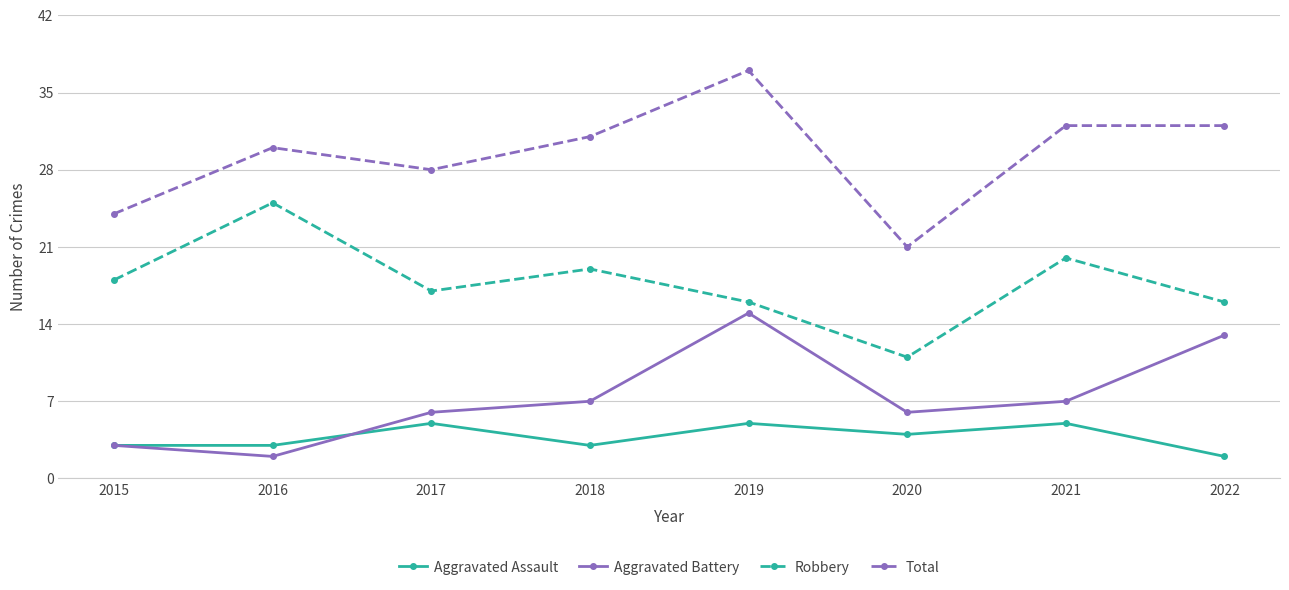

What are all the series names shown in the legend?

Aggravated Assault, Aggravated Battery, Robbery, Total